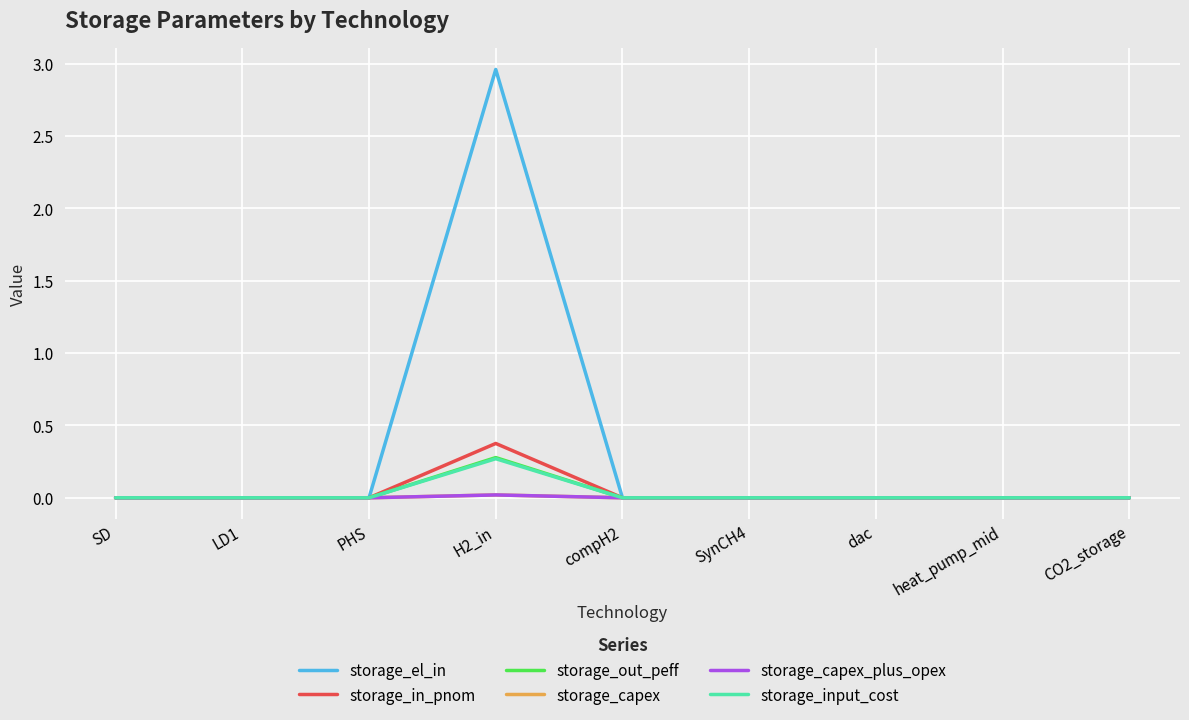

Which series has the widest spread of values?

storage_el_in